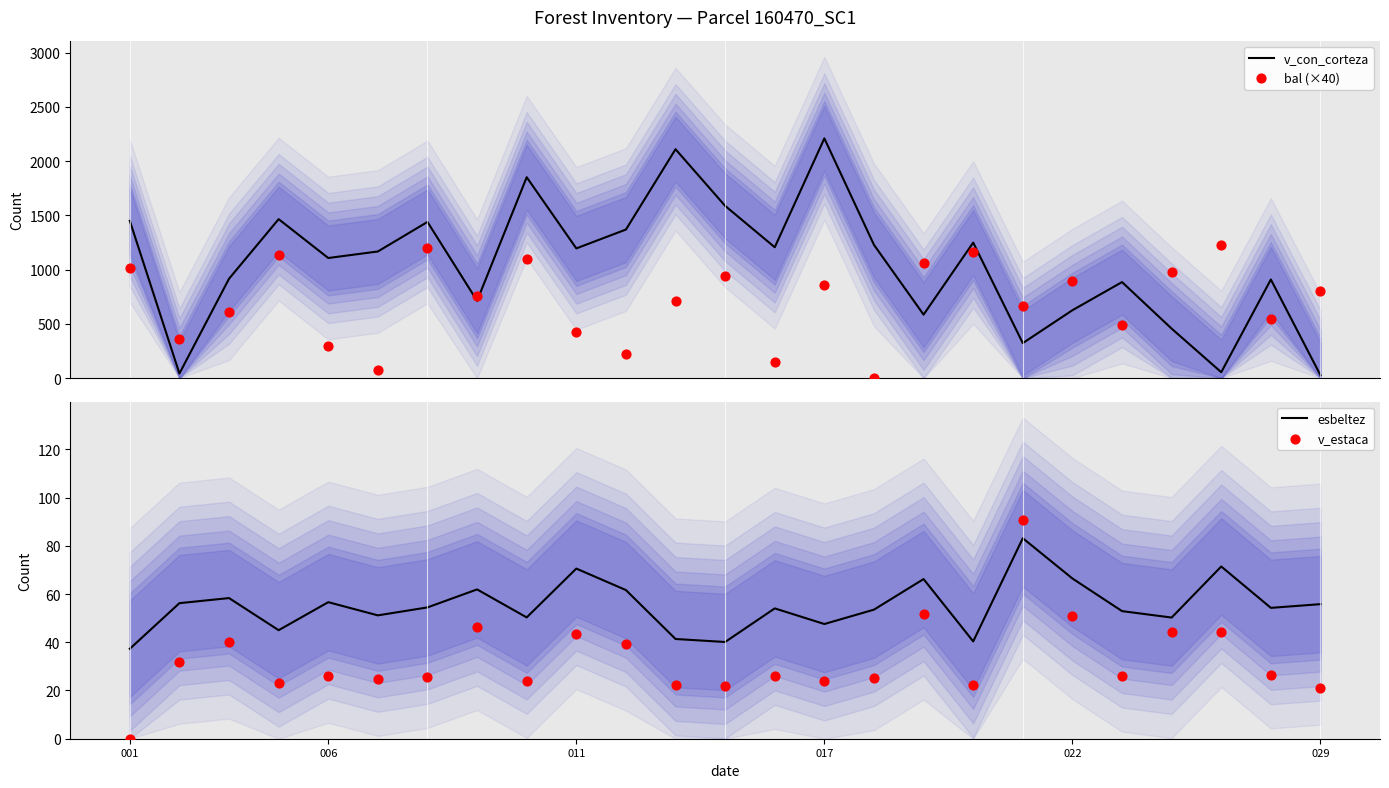

Which series reaches the maximum Y coordinate?

v_con_corteza